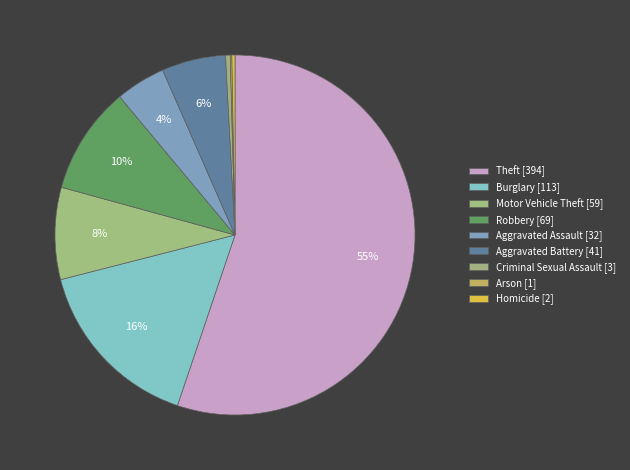

How many segments does this pie chart have?

9